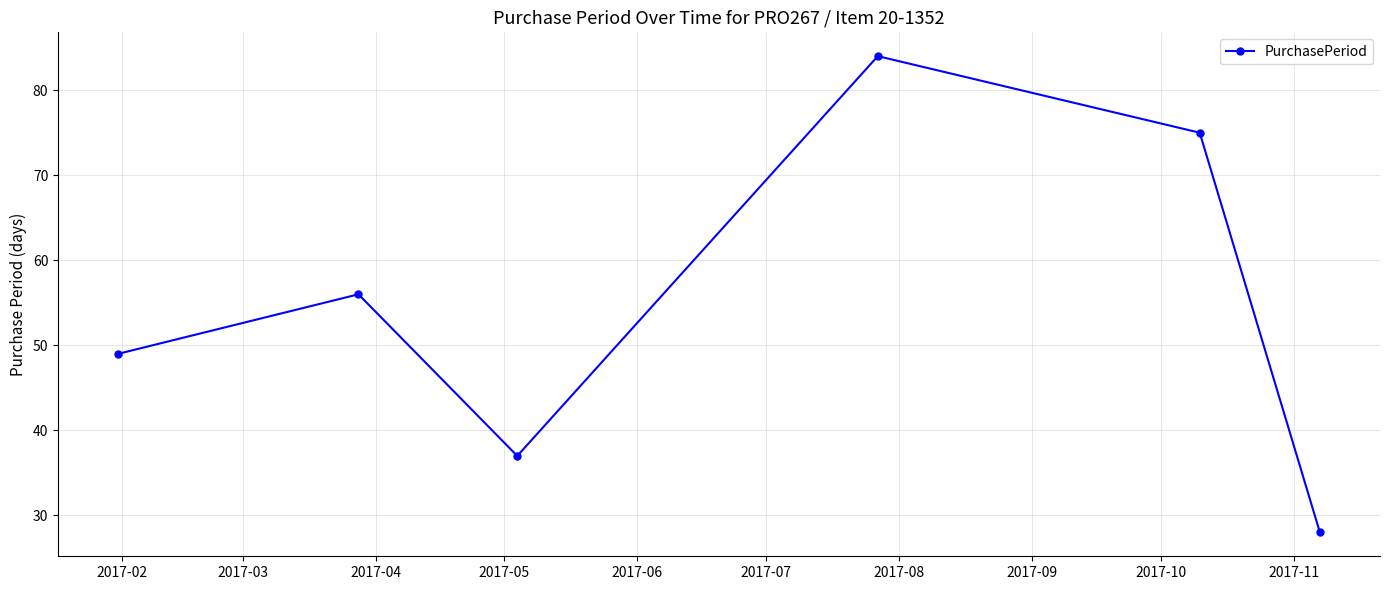

True or false: the data has more than 2 interior local peaks.

False